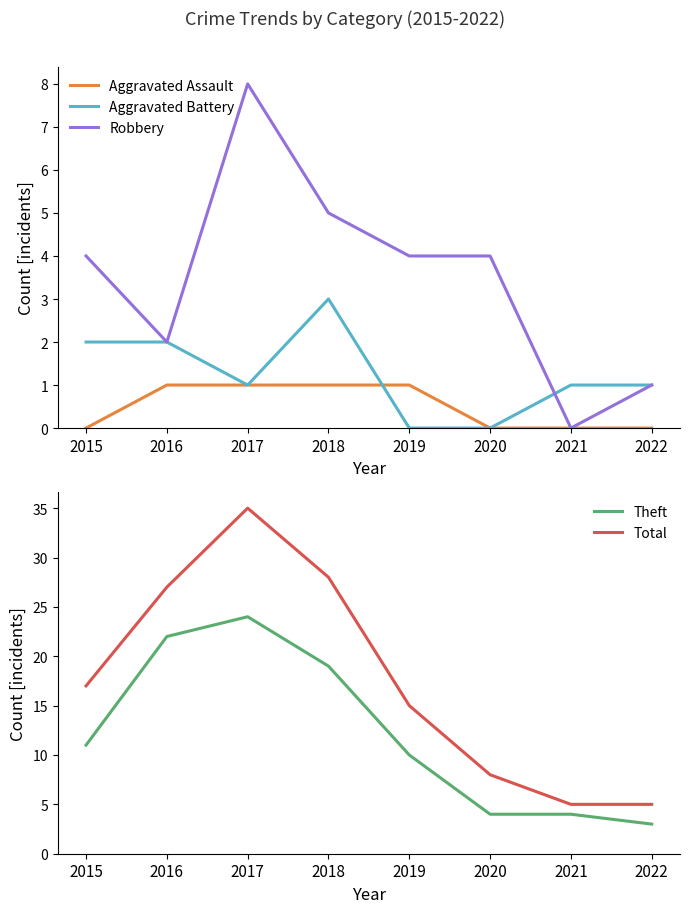

Where is Aggravated Battery nearest to the value 1?

2017